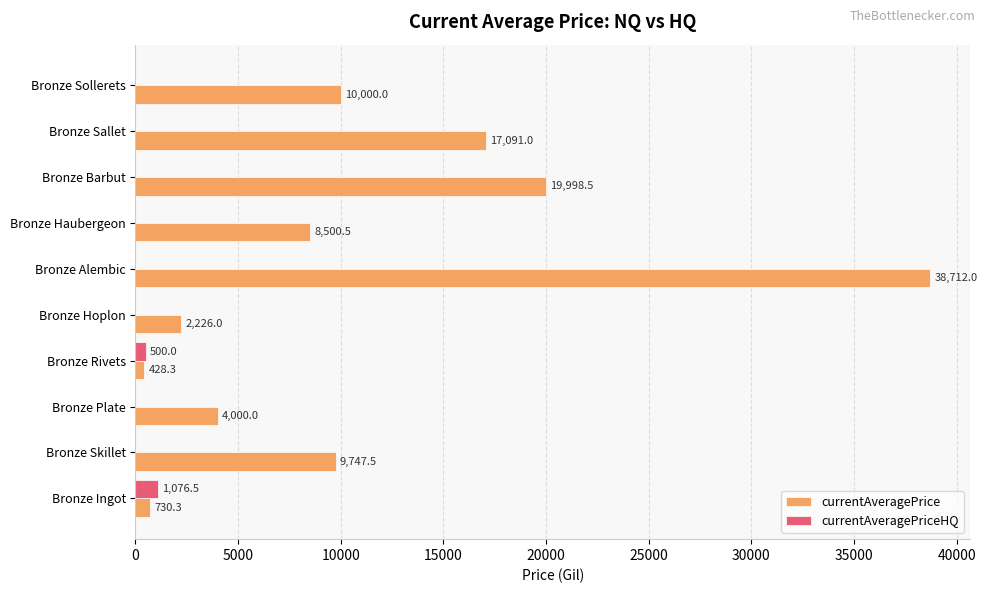

At which label is currentAveragePriceHQ closest to 538?

Bronze Rivets